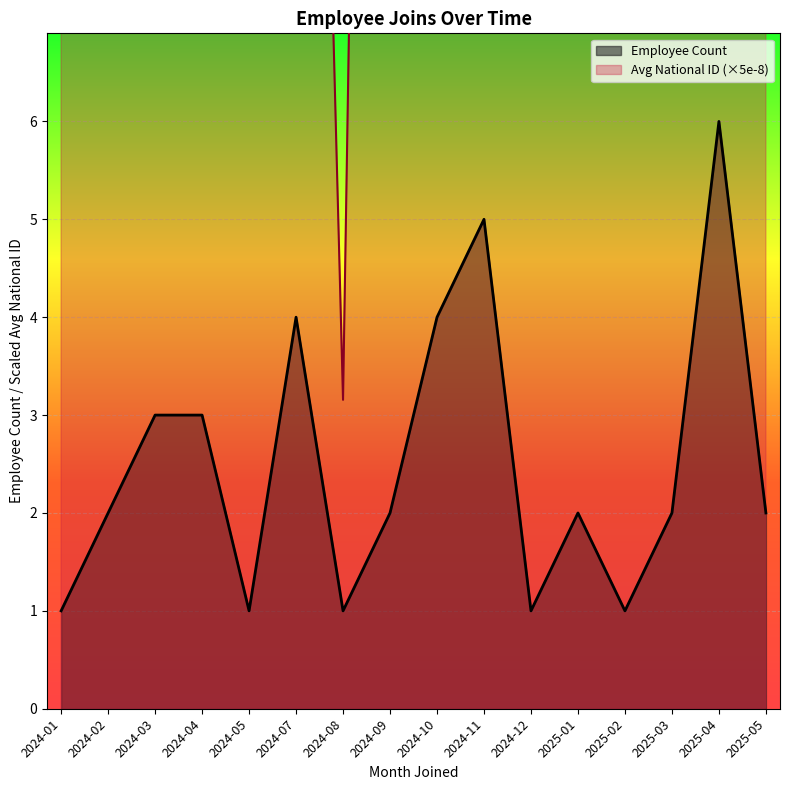

What is the approximate value of Employee Count at 2025-01?

2